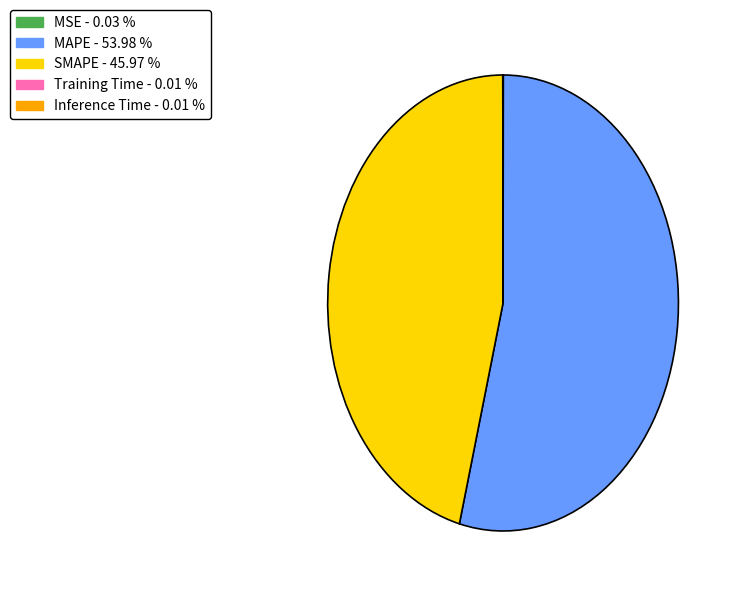

Is there any slice that represents more than half of the pie?

Yes